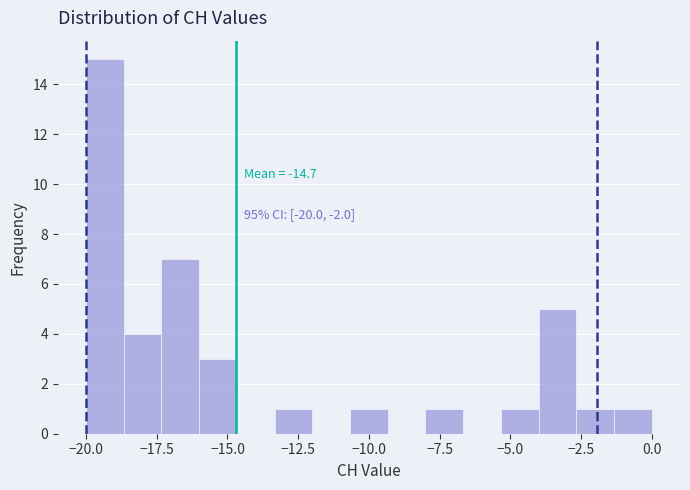

Around what value on the x-axis is the tallest bar? Give the approximate position of its centre, as read against the axis.

-19.5